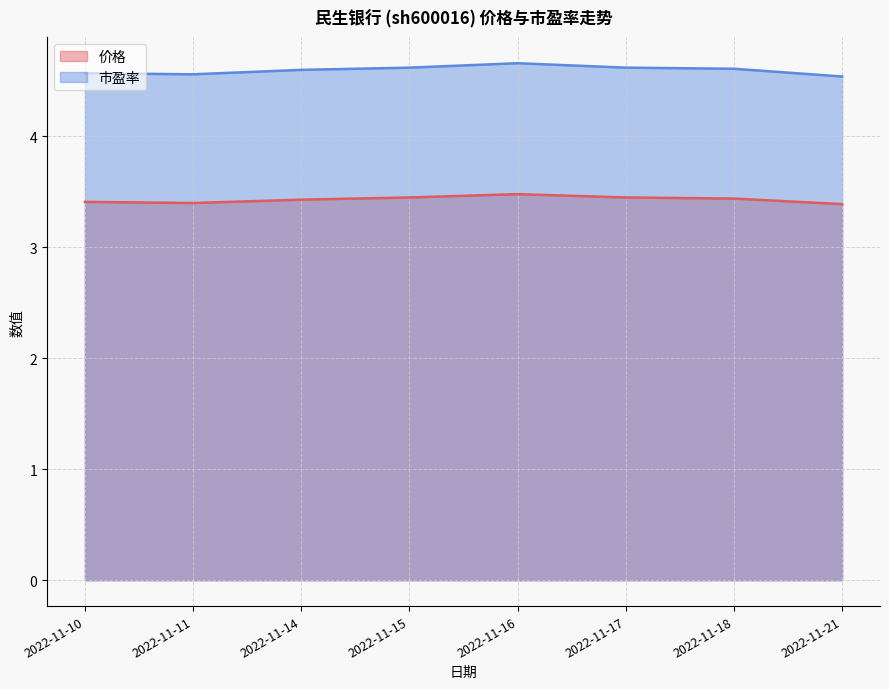

What is the difference between the highest and lowest values at 2022-11-16?

1.2